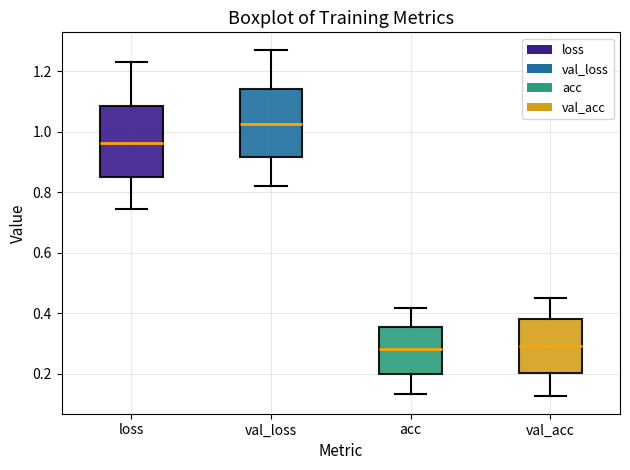

Which box has the highest median line?

val_loss